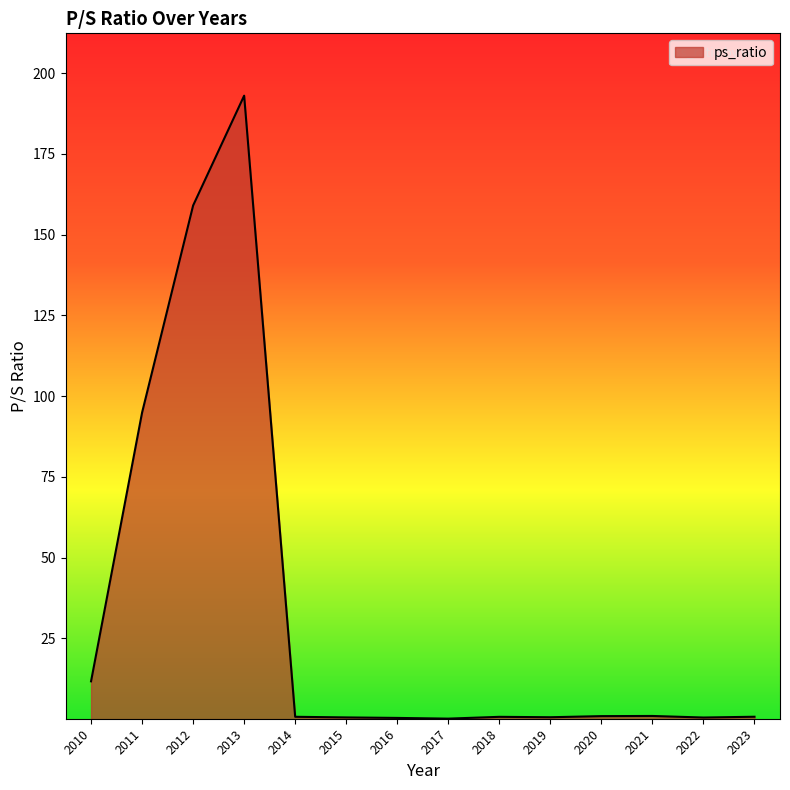

What value does the data have at 2016?

0.4